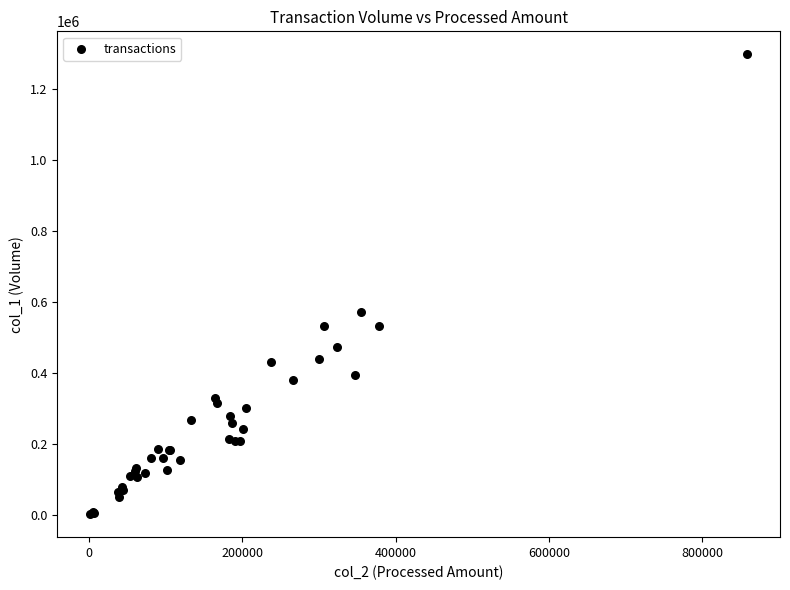

What Y value in the scatter plot is closest to 651000?

572000